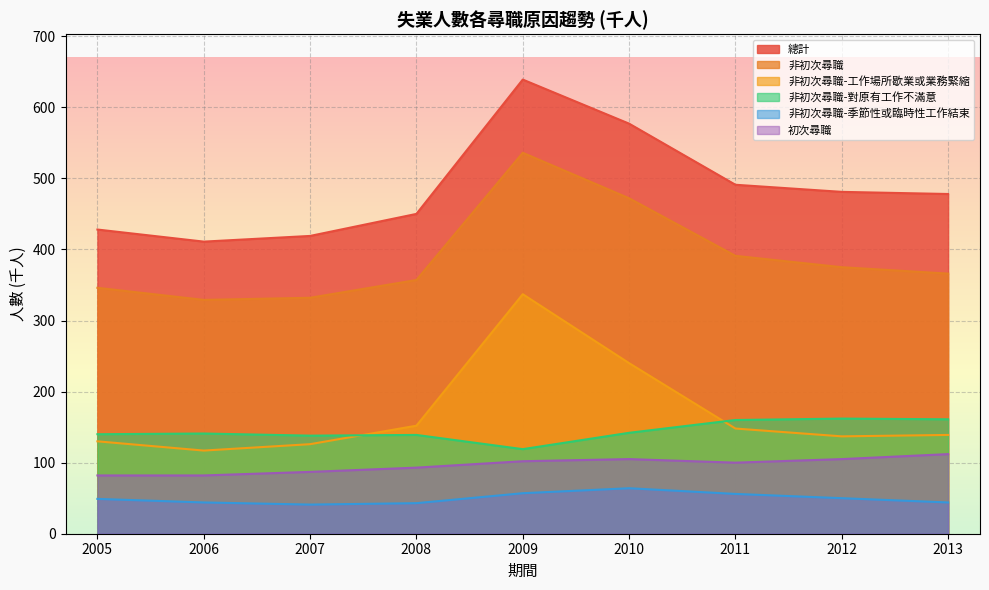

Reading left to right, transcribe all the data shown in this chart.

總計_原始值: 2005=428	2006=411	2007=419	2008=450	2009=639	2010=577	2011=491	2012=481	2013=478
非初次尋職_原始值: 2005=346	2006=329	2007=332	2008=357	2009=536	2010=472	2011=391	2012=375	2013=366
非初次尋職-工作場所歇業或業務緊縮_原始值: 2005=130	2006=117	2007=126	2008=152	2009=337	2010=240	2011=148	2012=137	2013=139
非初次尋職-對原有工作不滿意_原始值: 2005=140	2006=141	2007=138	2008=139	2009=119	2010=142	2011=160	2012=162	2013=161
非初次尋職-季節性或臨時性工作結束_原始值: 2005=49	2006=44	2007=41	2008=43	2009=57	2010=64	2011=56	2012=50	2013=44
初次尋職_原始值: 2005=82	2006=82	2007=87	2008=93	2009=102	2010=105	2011=100	2012=105	2013=112